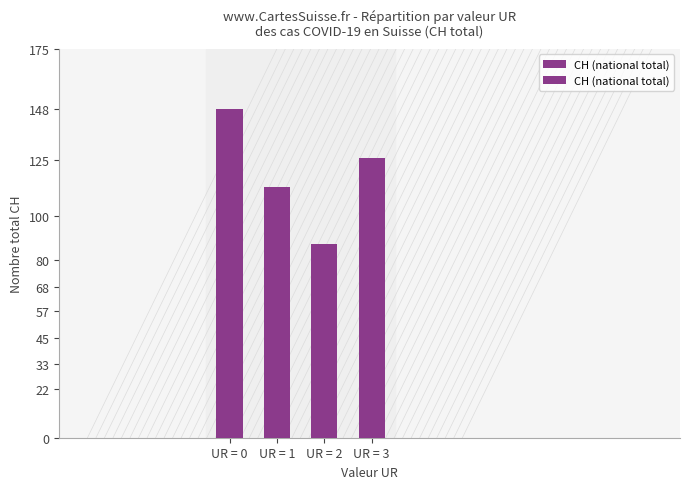

The value at UR = 2 is 87. True or false?

True